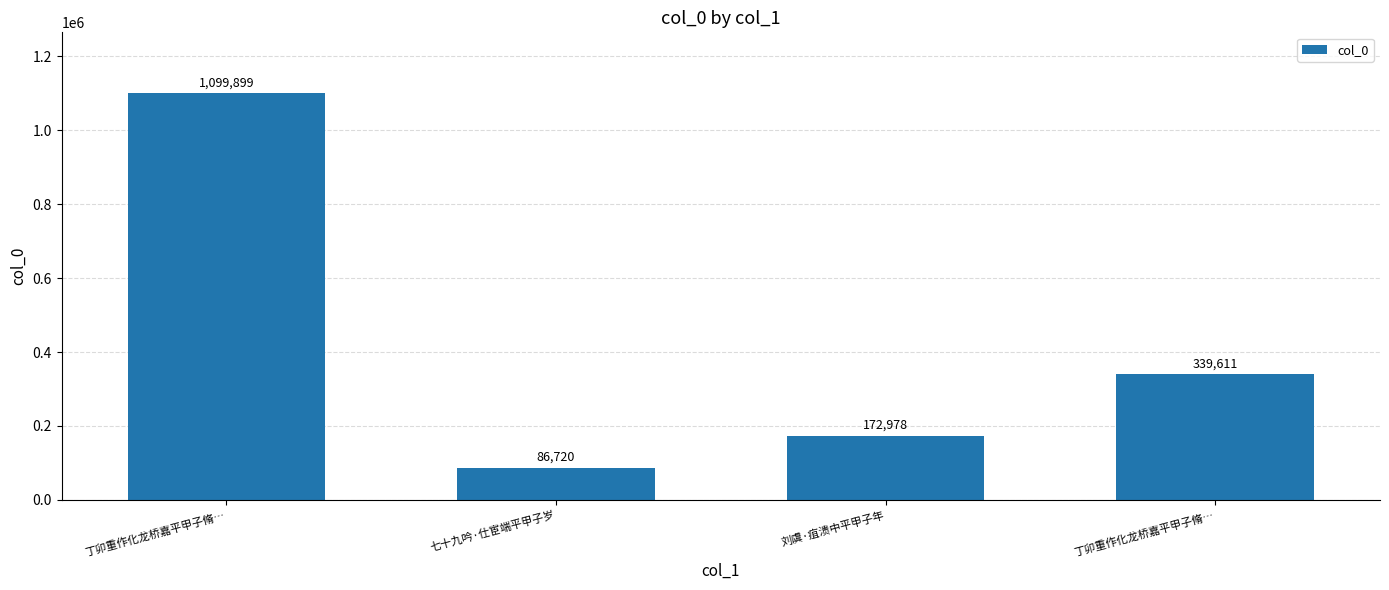

Does the chart contain any negative values?

No